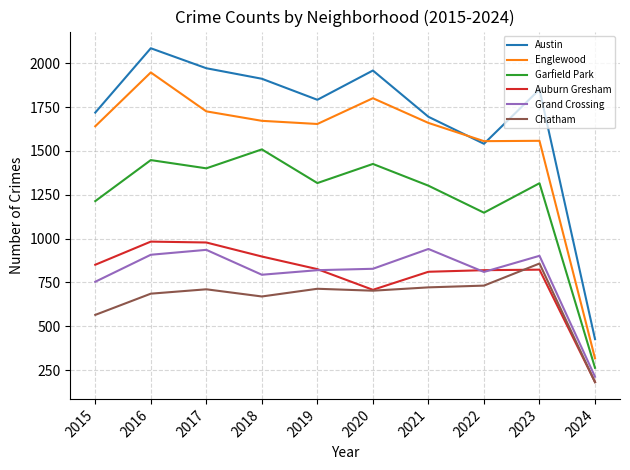

Is this an area chart (filled region under the line)?

No